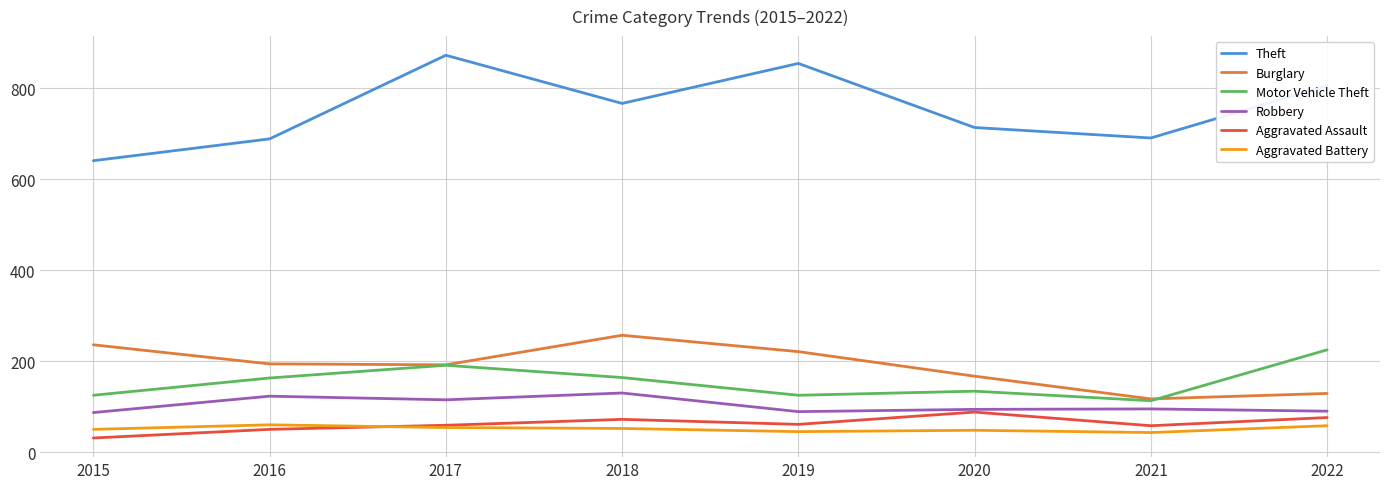

Which category has the lowest value in the Theft series?

2015